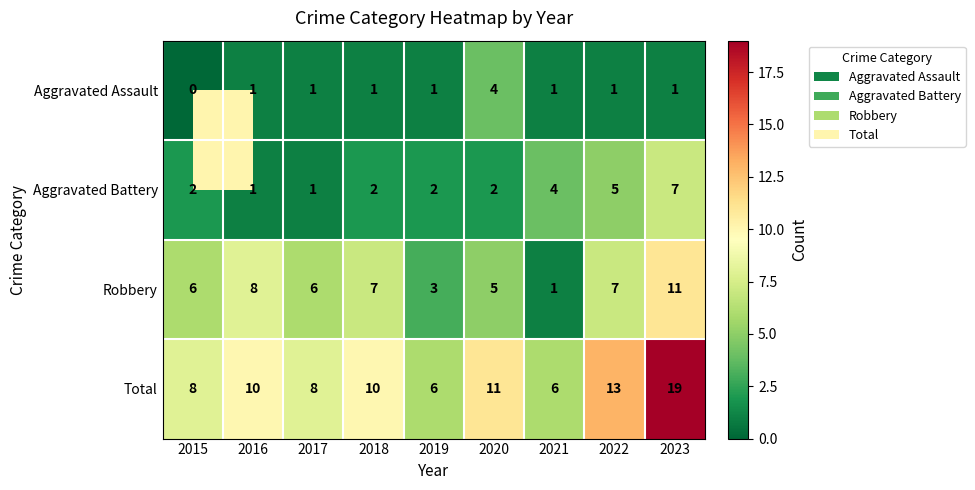

Count the number of data series in this chart.

4